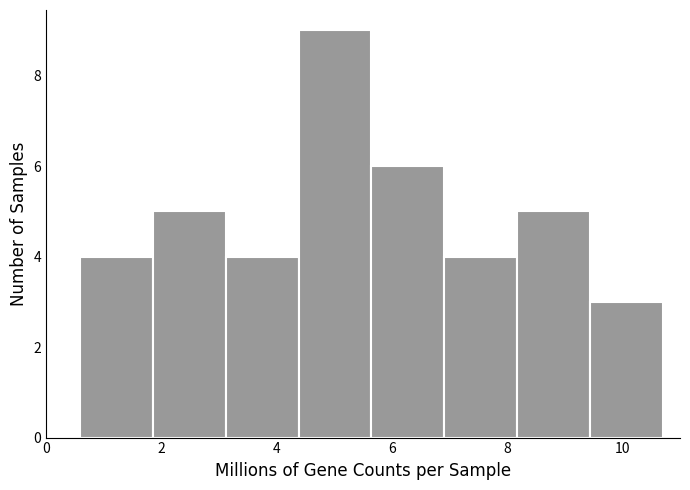

Which range on the x-axis has the tallest bar?

4.4 to 5.6